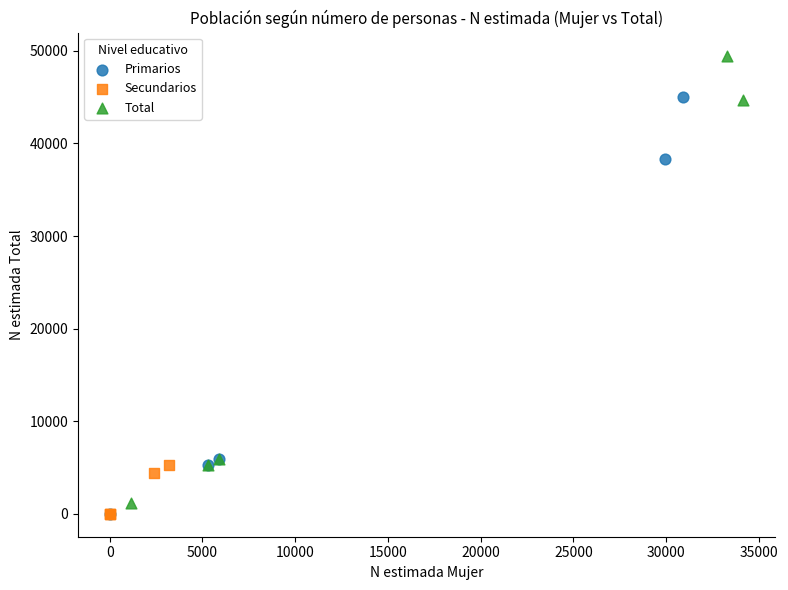

Which series reaches the maximum Y coordinate?

Total